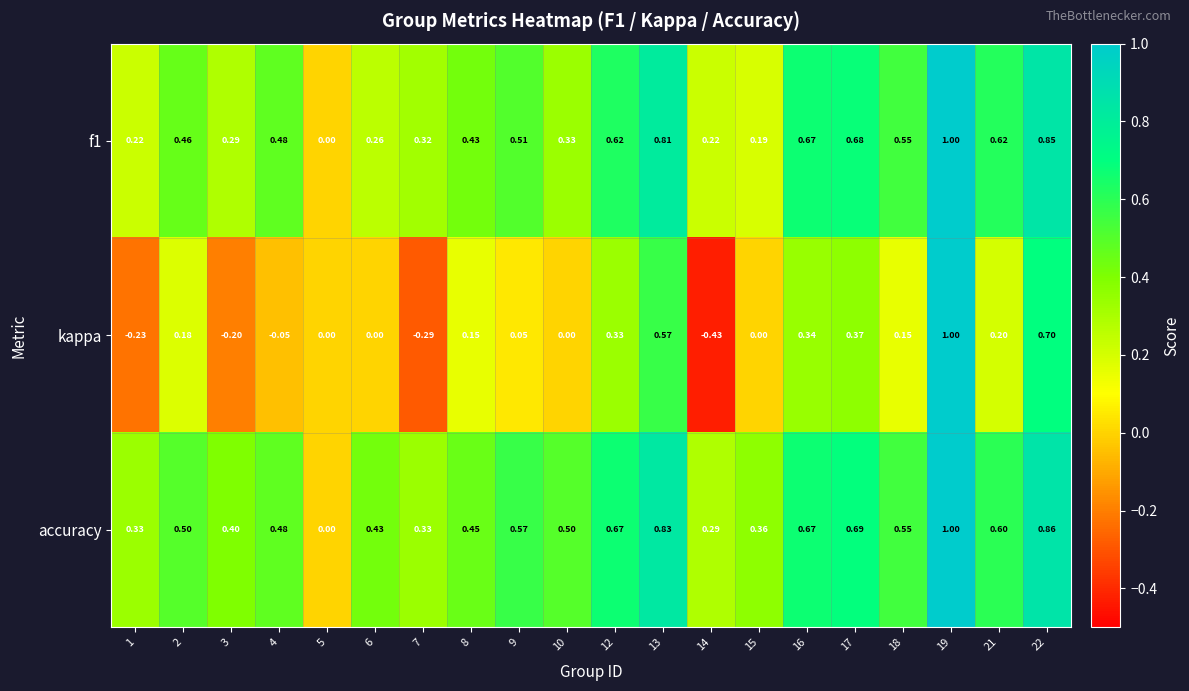

Between 3 and 15, which series saw the biggest shift?

kappa